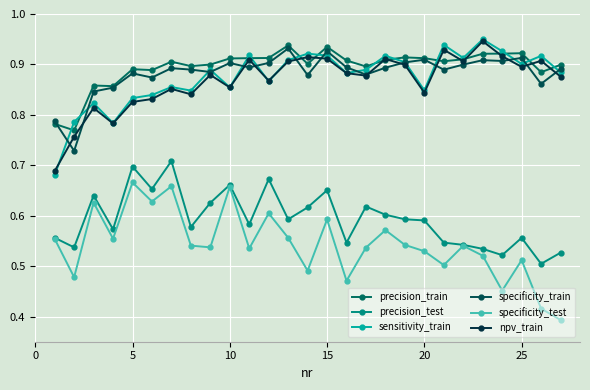

What is the sum of all sensitivity_train values?

23.6